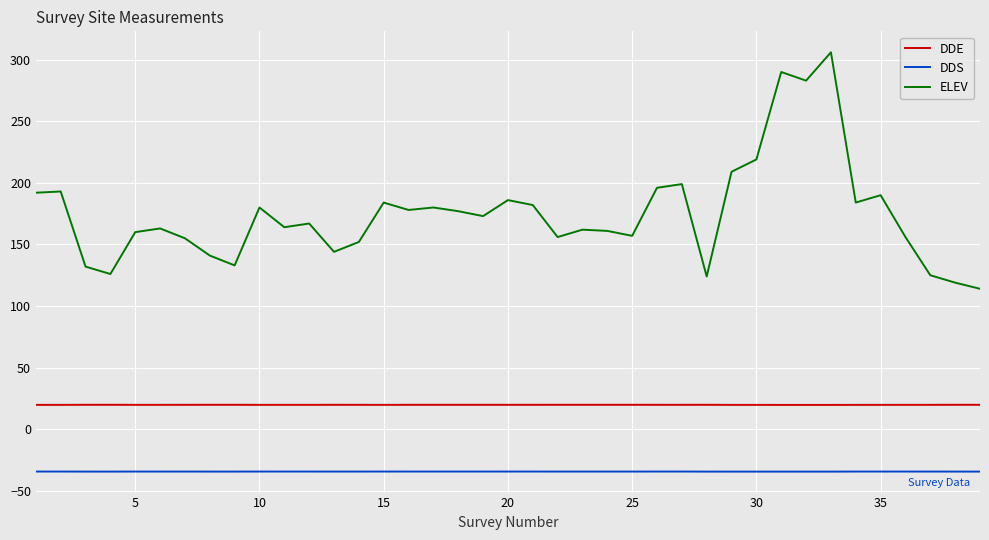

Which series has the largest total across all categories?

ELEV